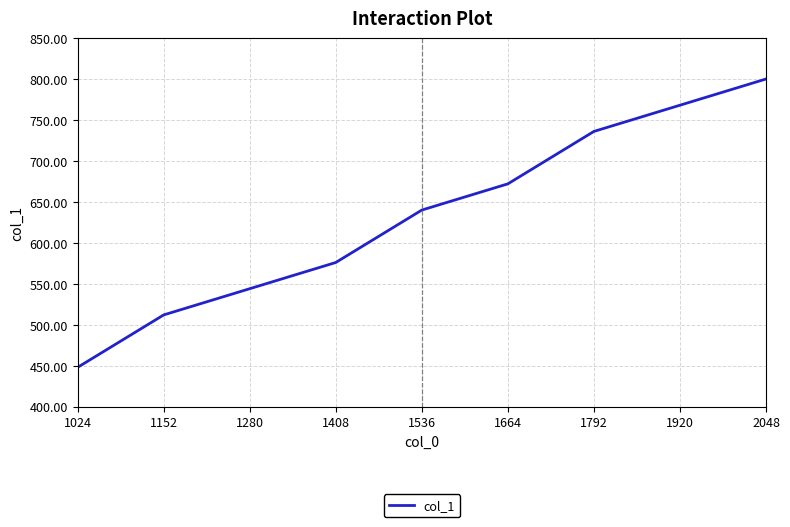

What is the sum of the values at 1536 and 1664?

1312